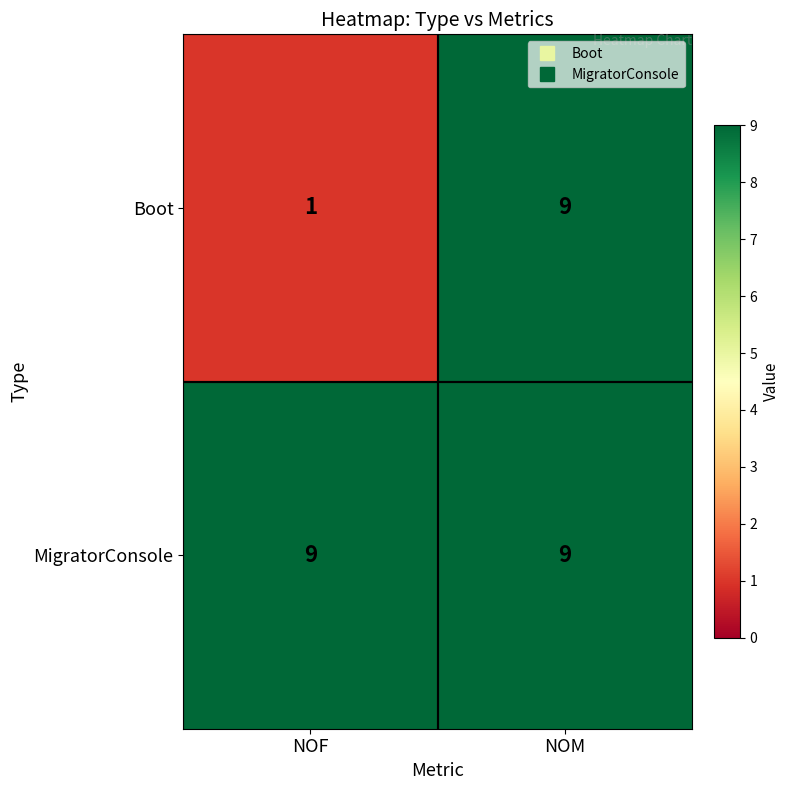

Which series has the largest total across all categories?

MigratorConsole